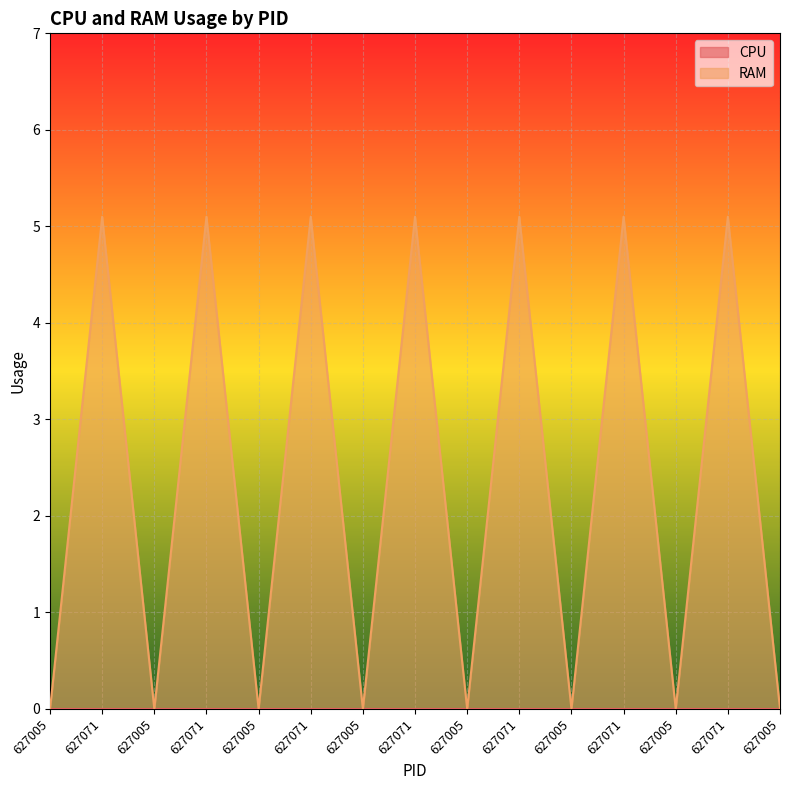

True or false: the data shows 8.7 at 627071.

False